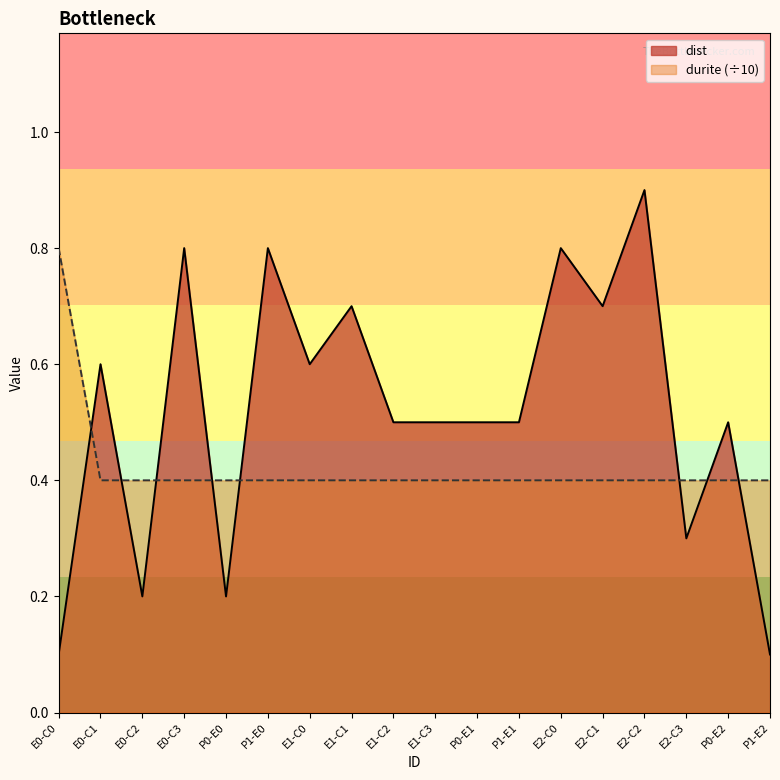

What is the total value across all series at E2-C1?

1.1